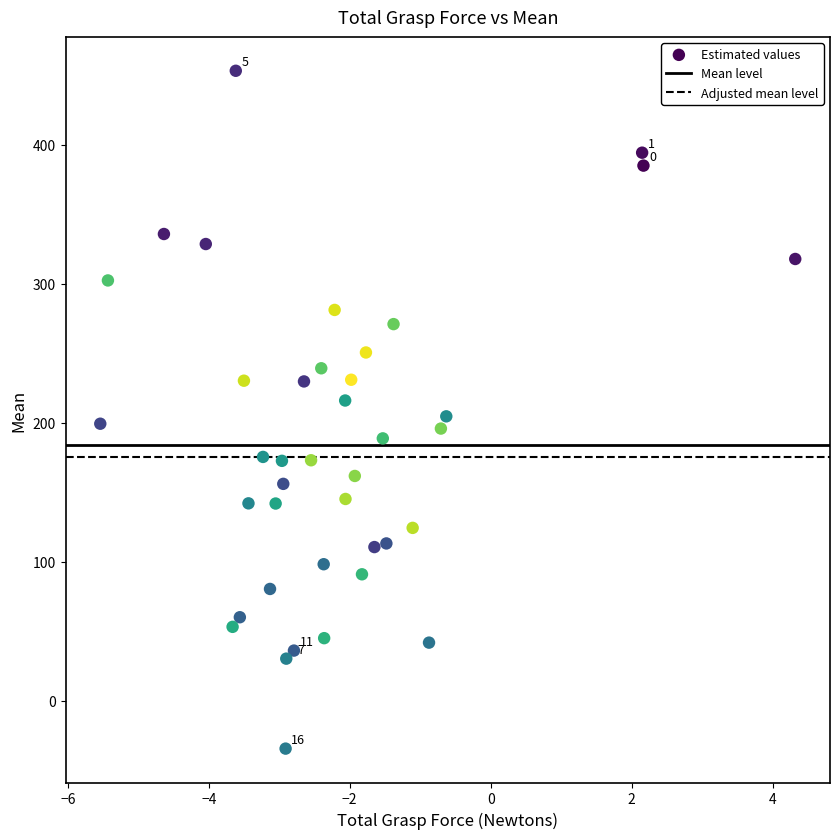

What is the range of Y values (max minus min)?

487.7